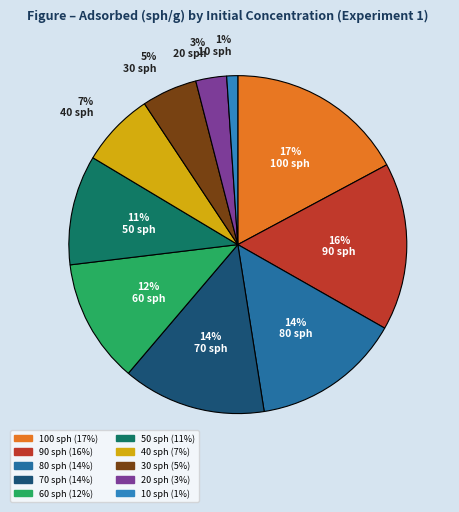

Is 80 sph the majority of the pie?

No